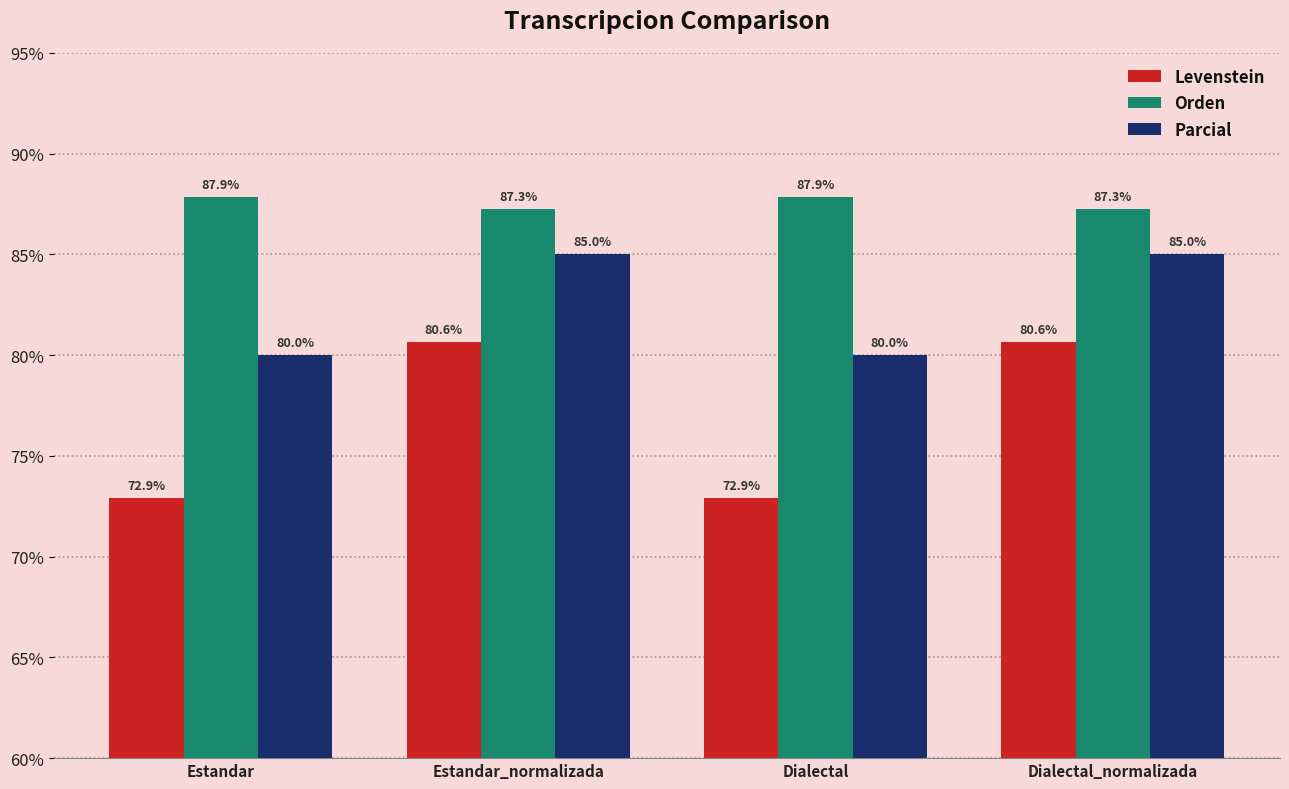

Read the Levenstein value at Dialectal.

72.9